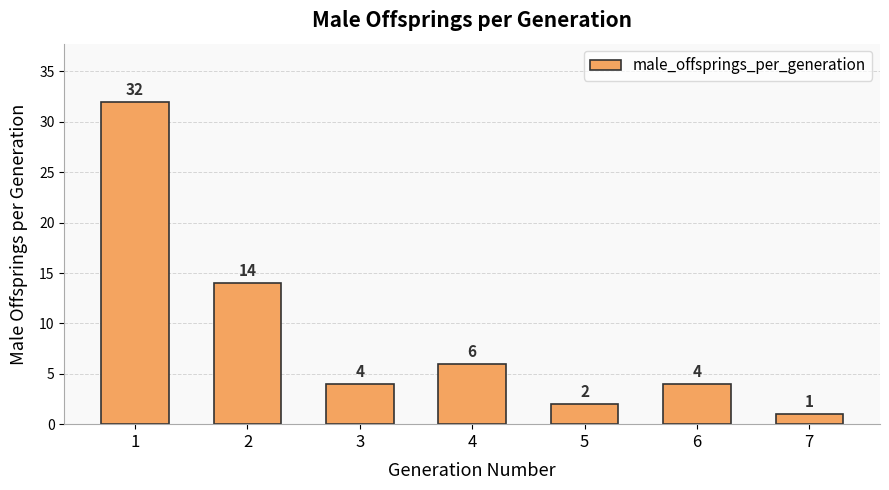

How many data points are less than 4?

2